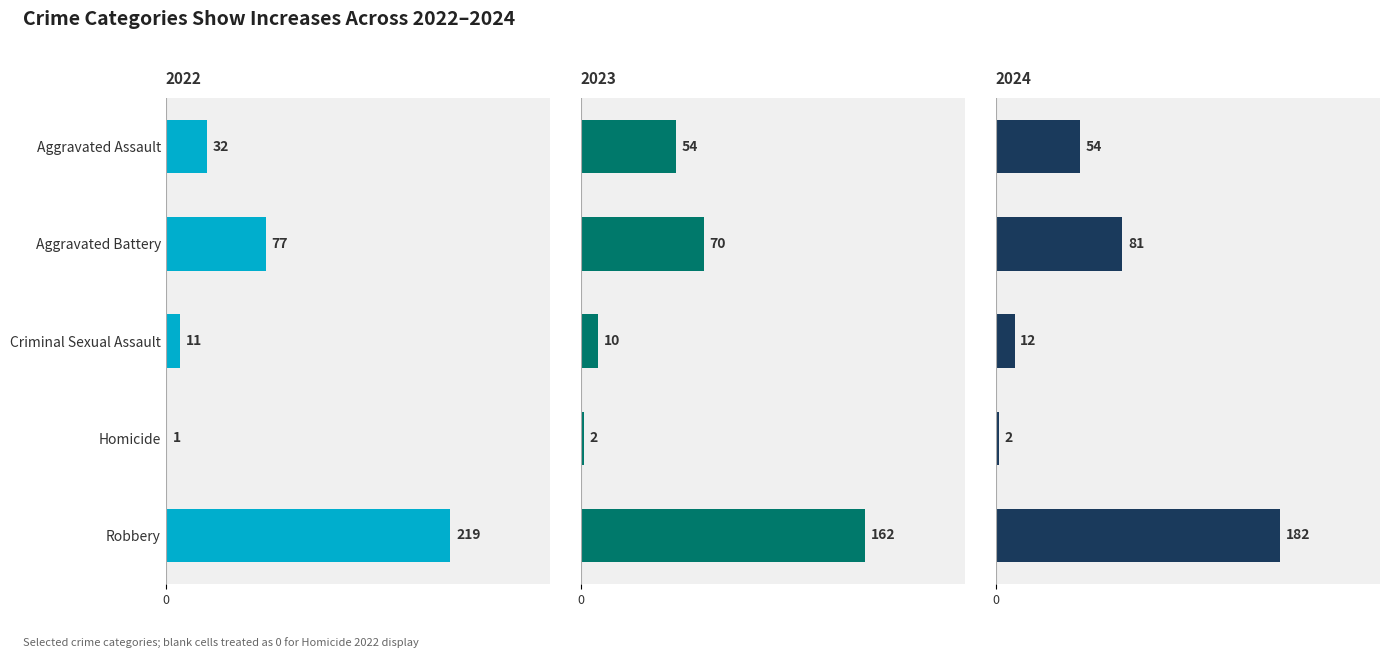

Between Robbery and Aggravated Assault, which is larger?

Robbery